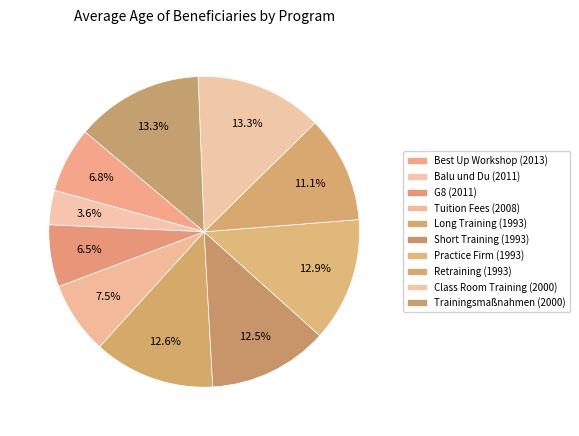

Which category has the smallest portion of the pie?

Balu und Du (2011)